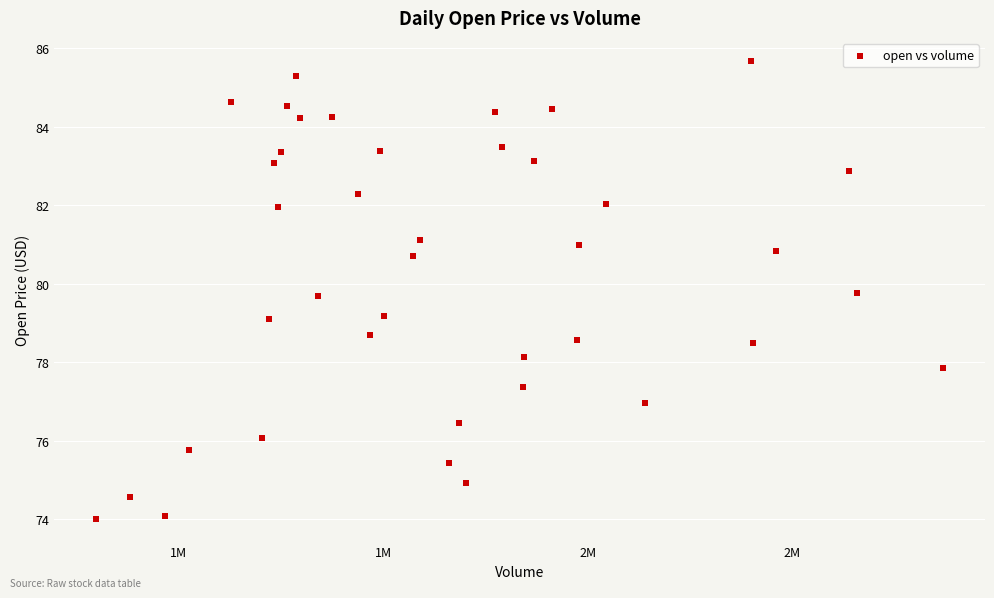

What is the range of X values (max minus min)?

2067807.0